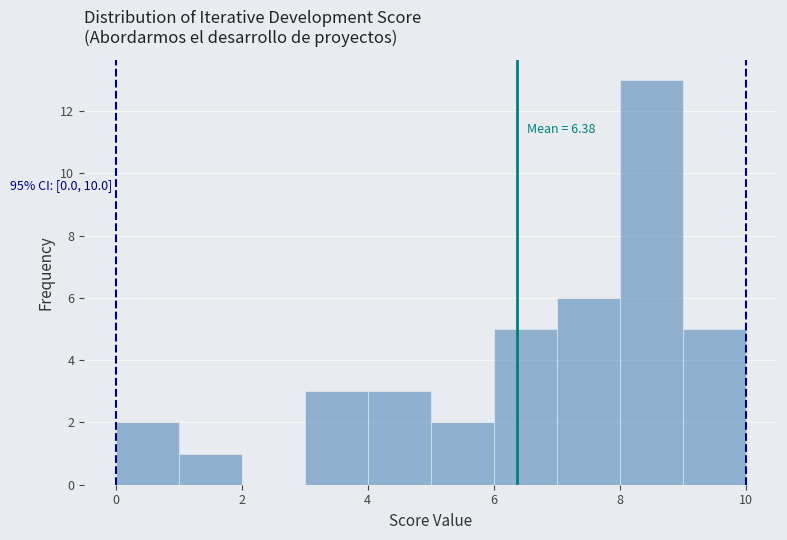

Over which range of the x-axis is the bar tallest?

8 to 9